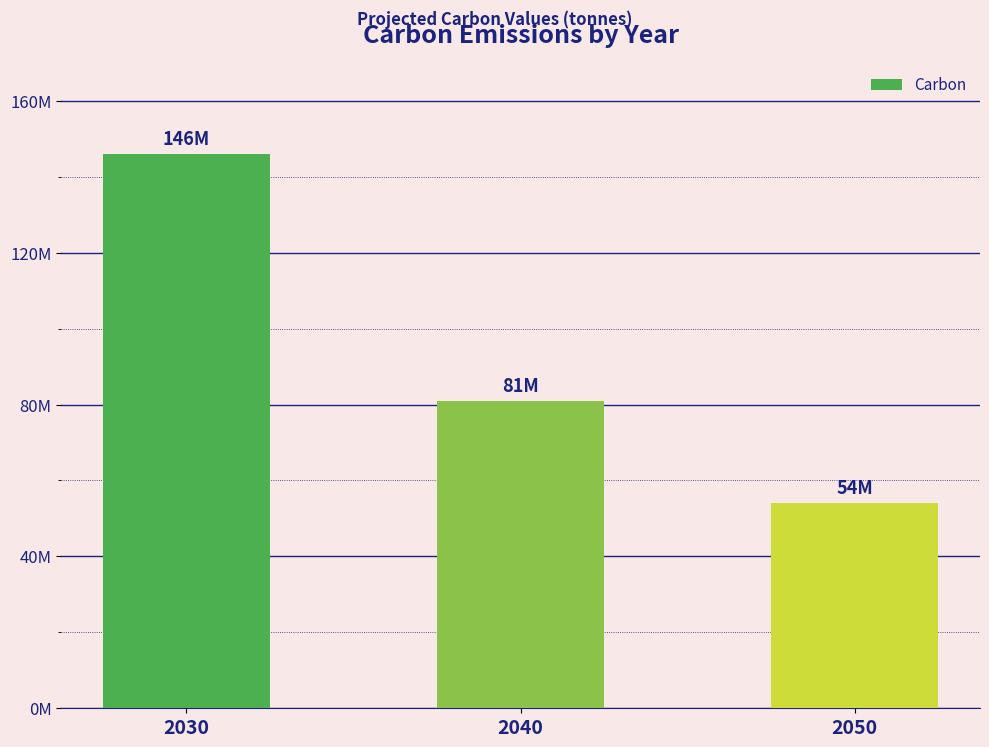

At which label is the value closest to 100000000?

2040